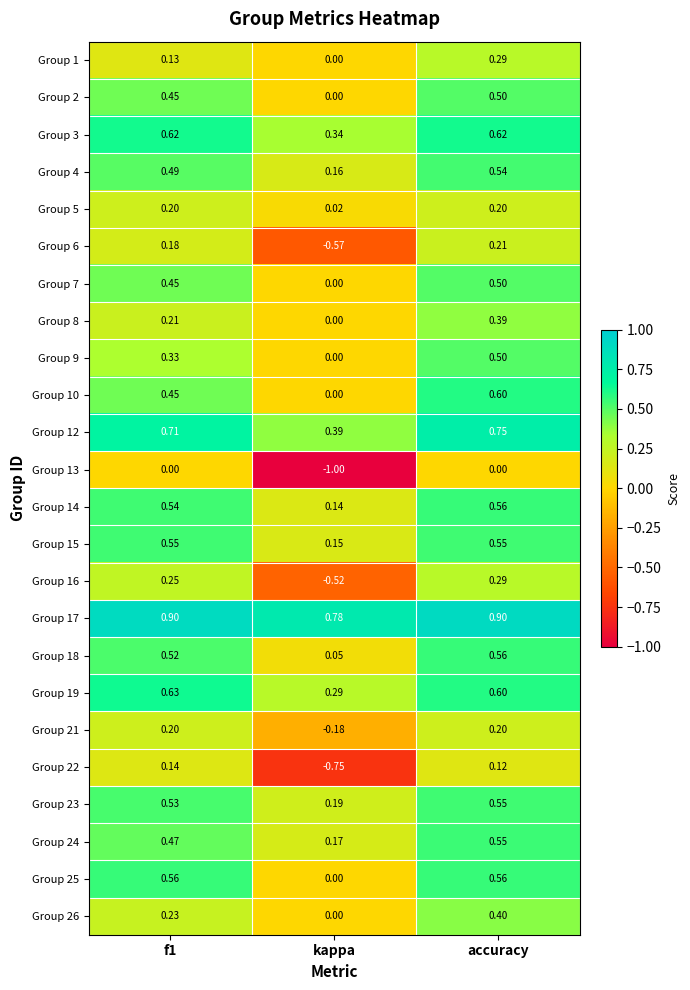

Where is Group 17 nearest to the value 0?

kappa